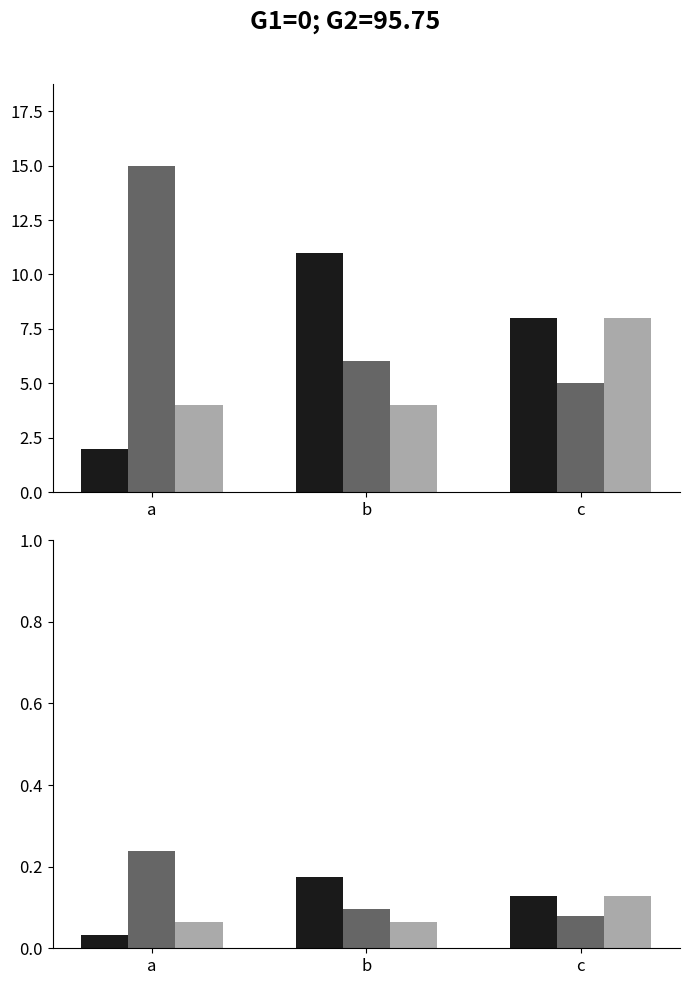

Is it true that x equals 0.1 at b?

False